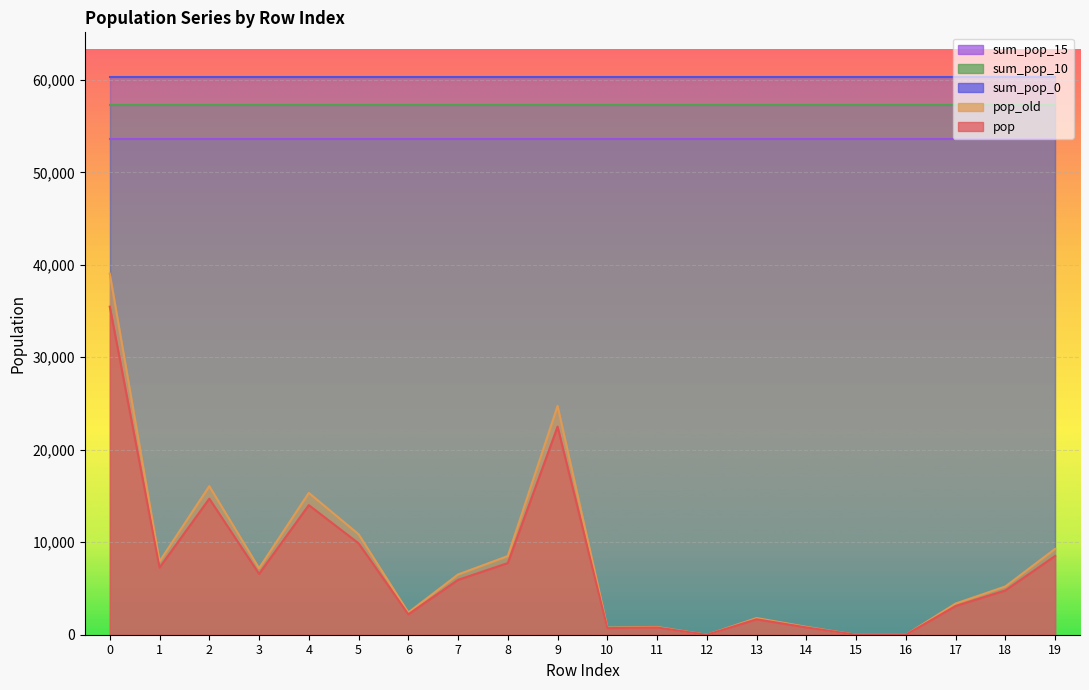

What is the minimum value for sum_pop_0?

60310.2